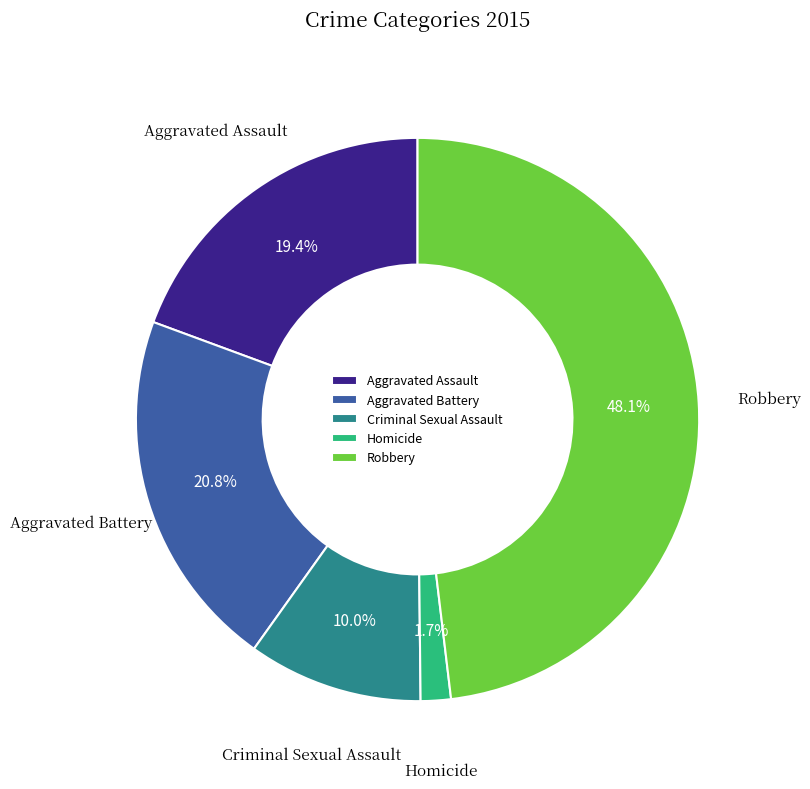

Is Aggravated Assault the majority of the pie?

No